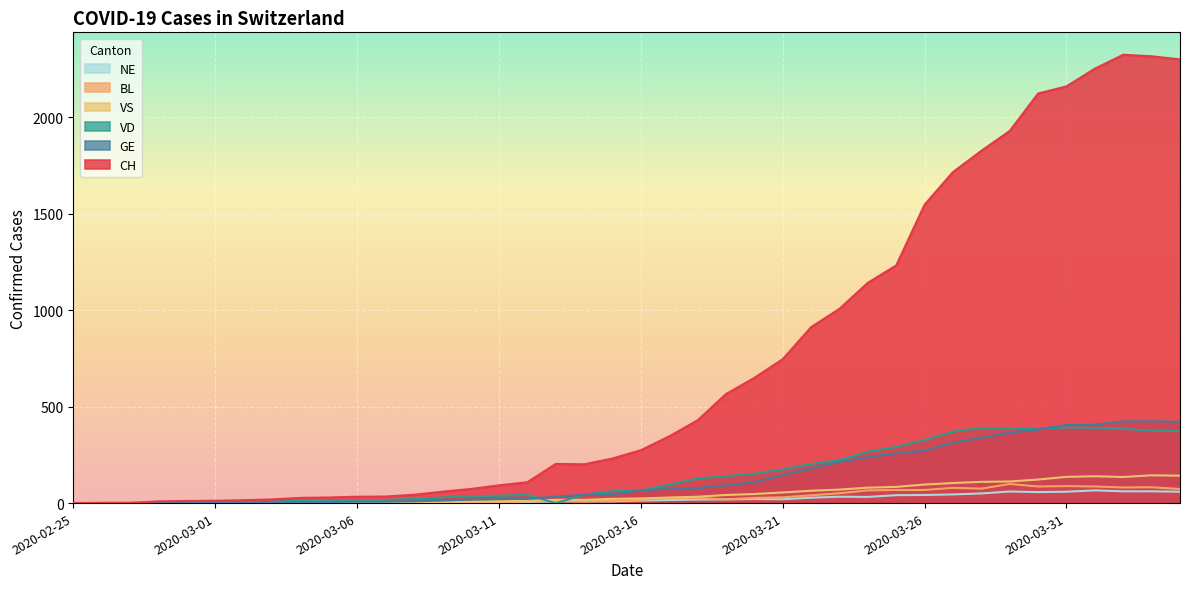

How many values in BL are above zero?

36